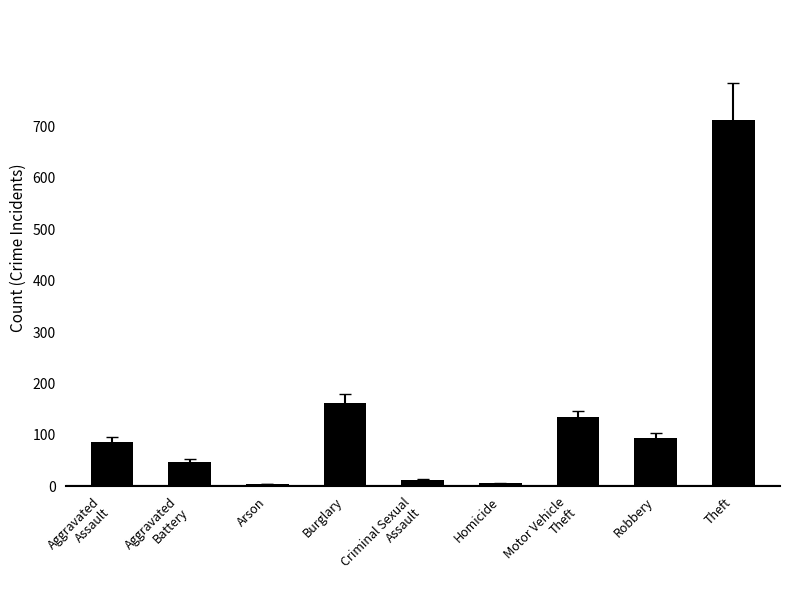

How many series are shown in this chart?

1